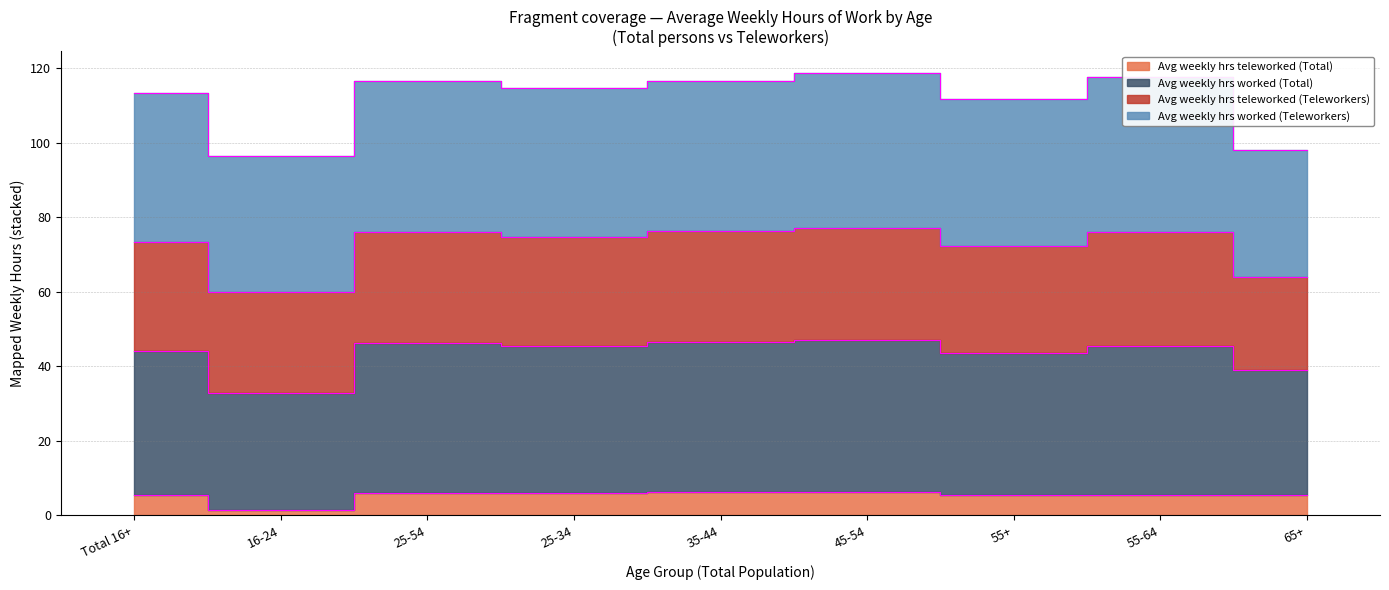

At how many categories does at least one series exceed 25?

9